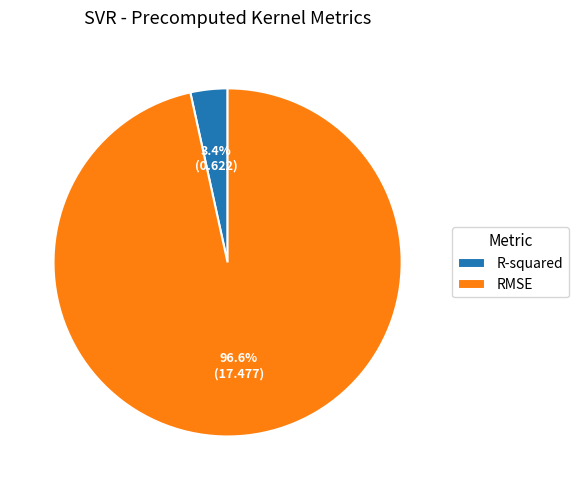

Between RMSE and R-squared, which is larger?

RMSE